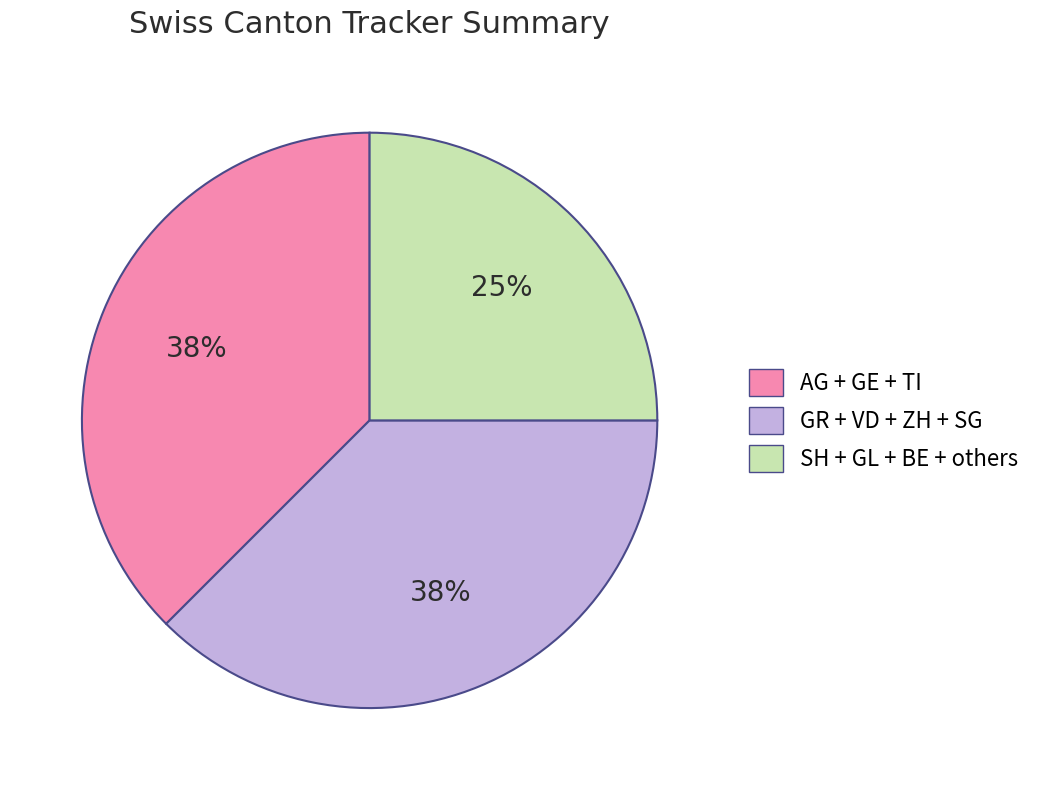

Is there any slice that represents more than half of the pie?

No